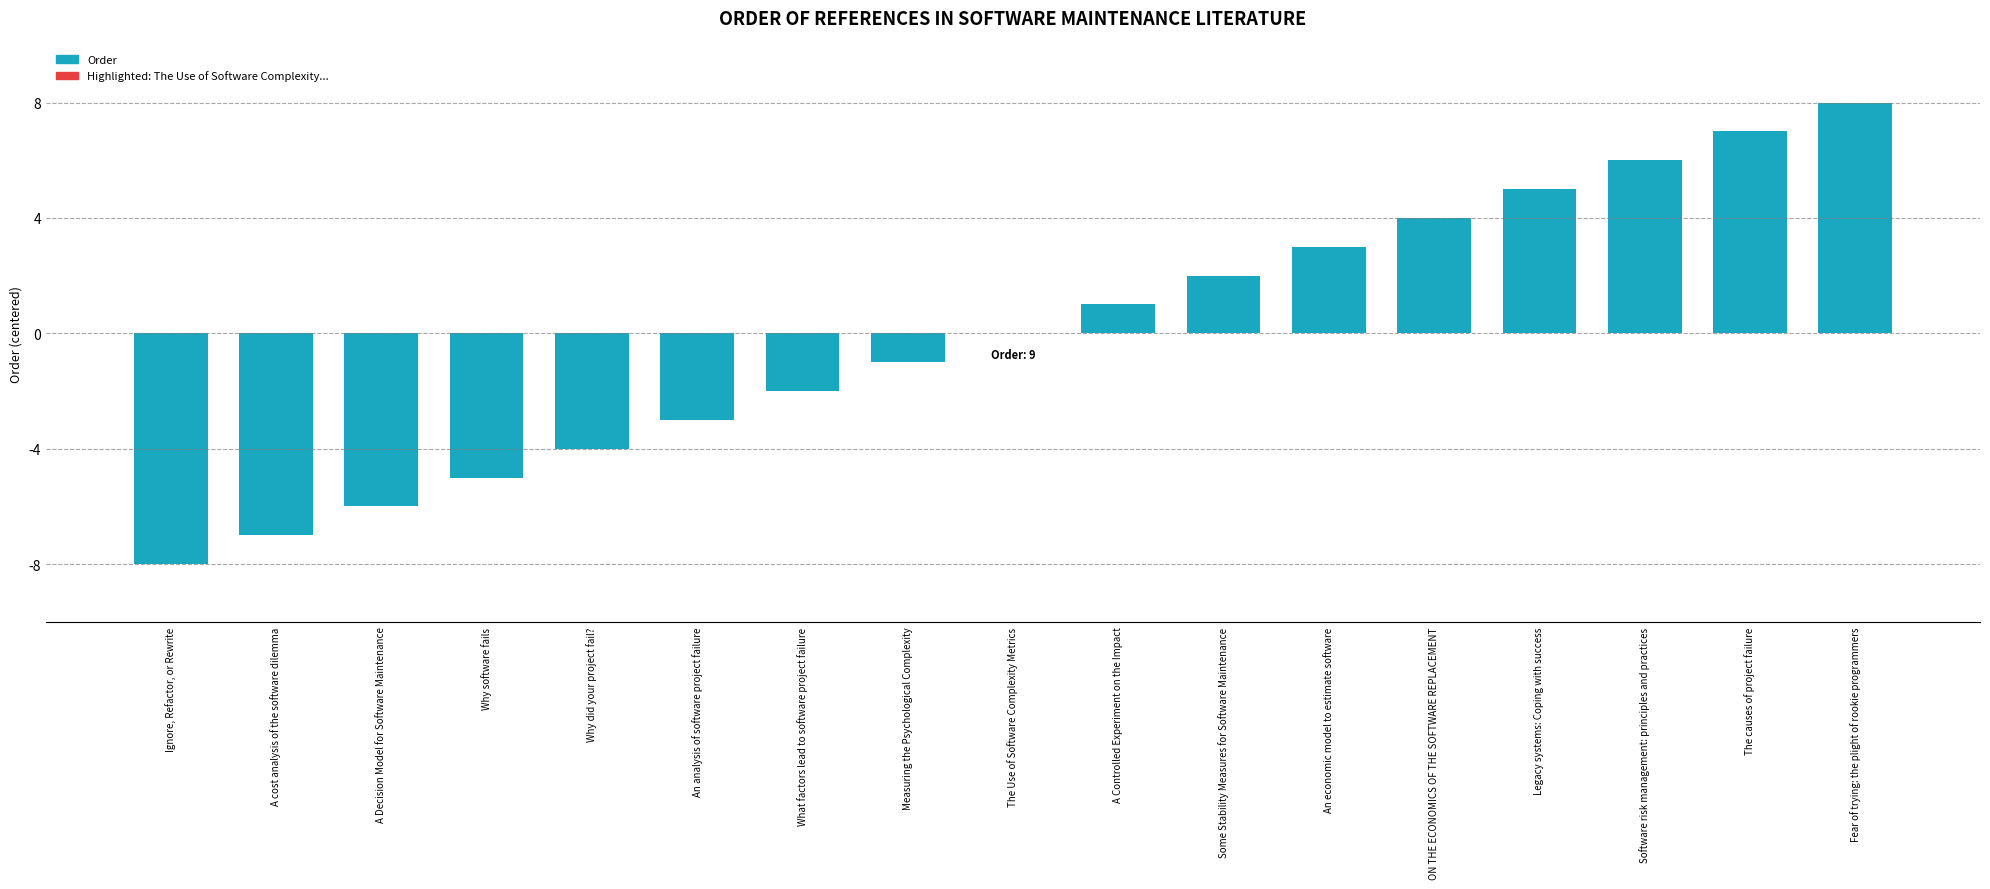

How many distinct data groups are displayed?

1